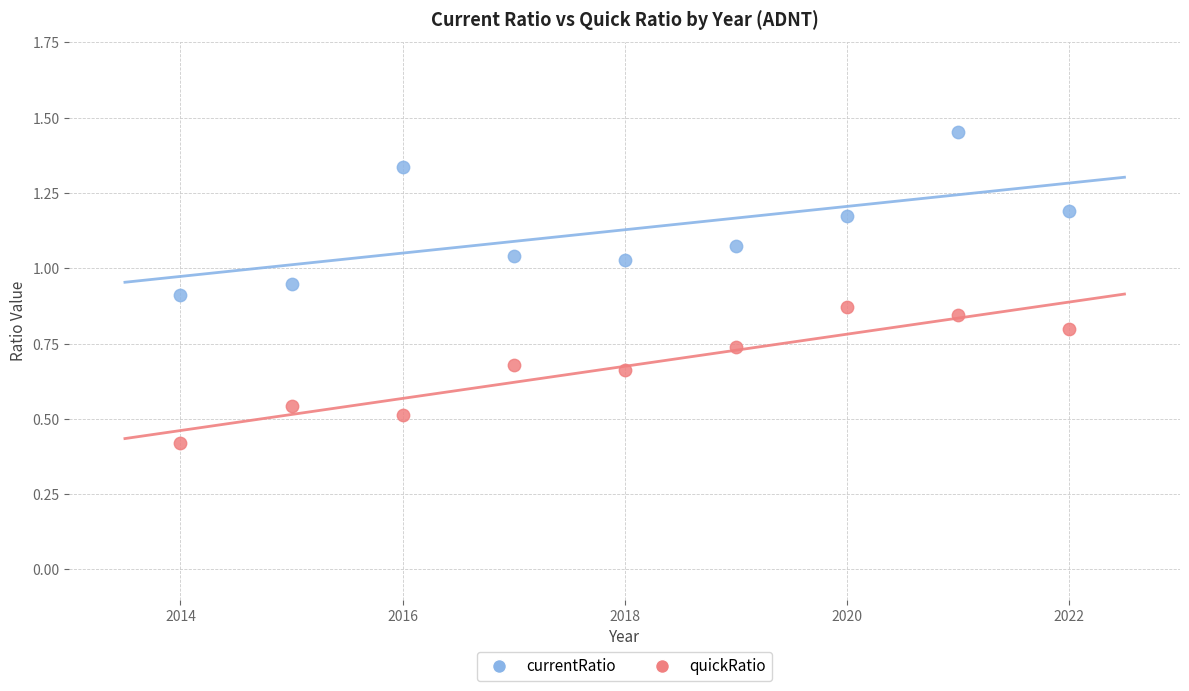

Which series has the largest Y range (max minus min)?

currentRatio